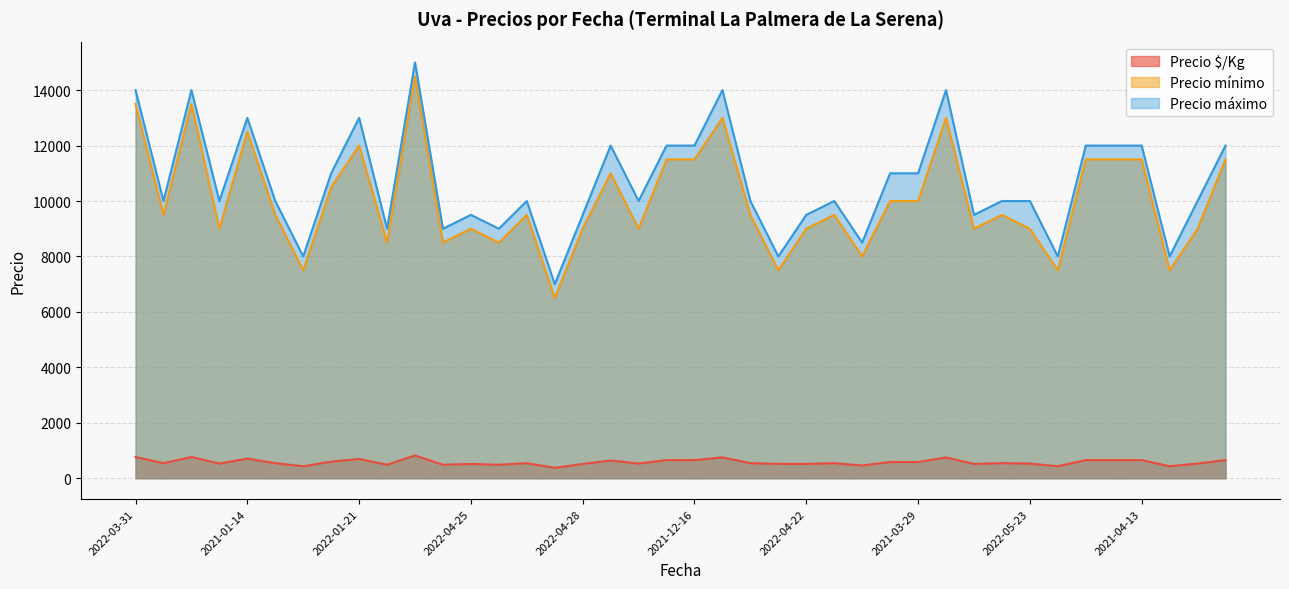

At how many categories does at least one series exceed 4152?

40